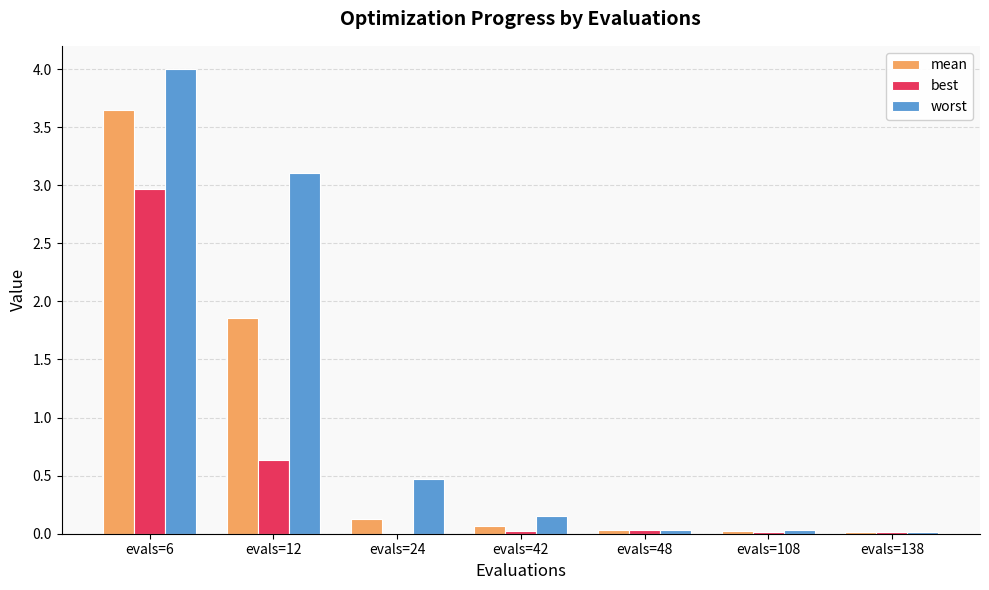

At which category is the sum across all series the highest?

evals=6